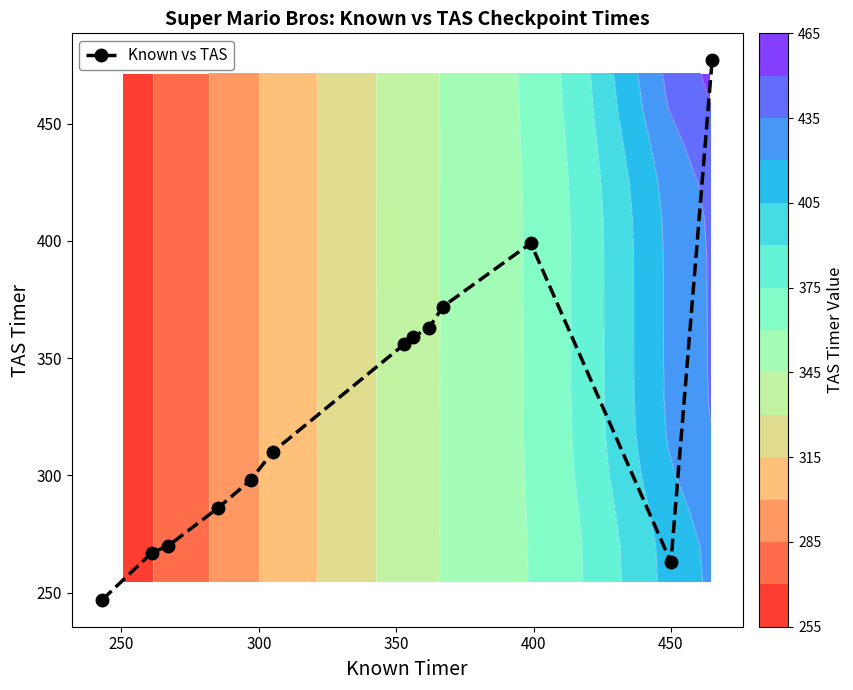

How many series are shown in this chart?

1